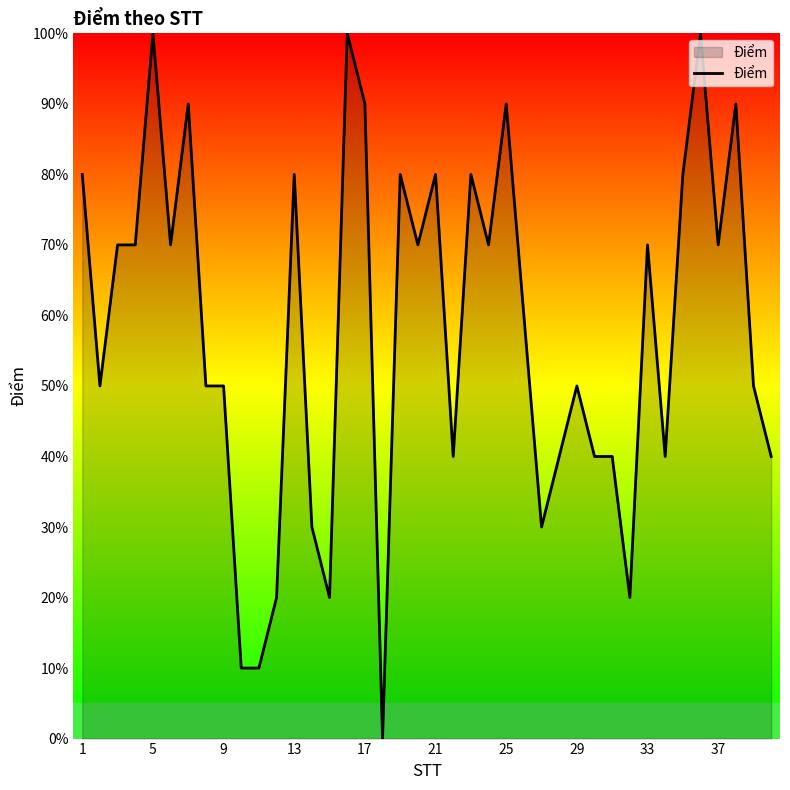

What is the difference between the maximum and second lowest values?

9